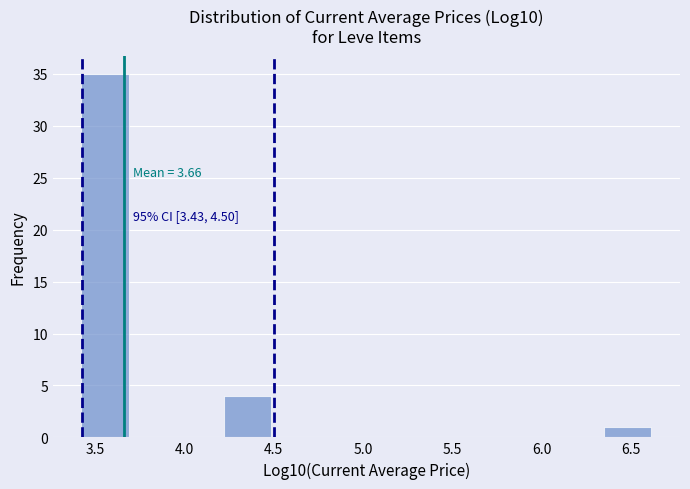

Over which range of the x-axis is the bar tallest?

3.40 to 3.70